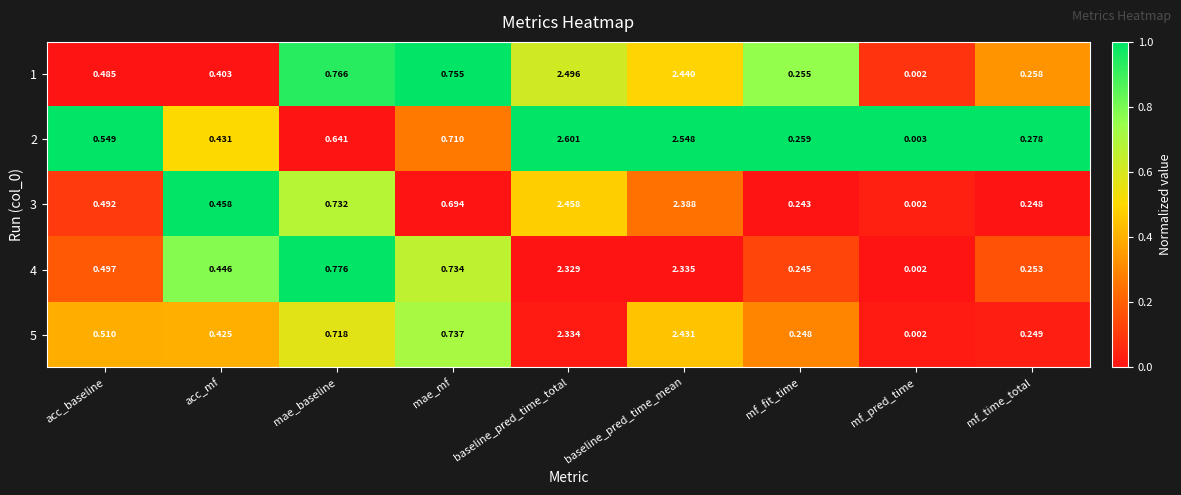

Which label corresponds to the smallest value in the chart?

mf_pred_time